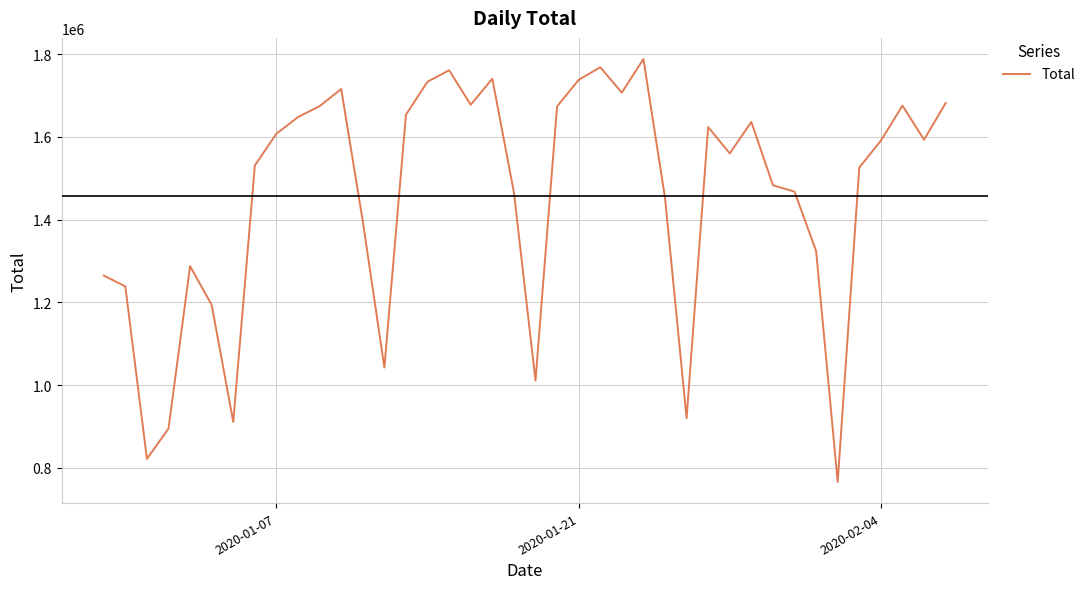

What is the smallest value displayed?

765731